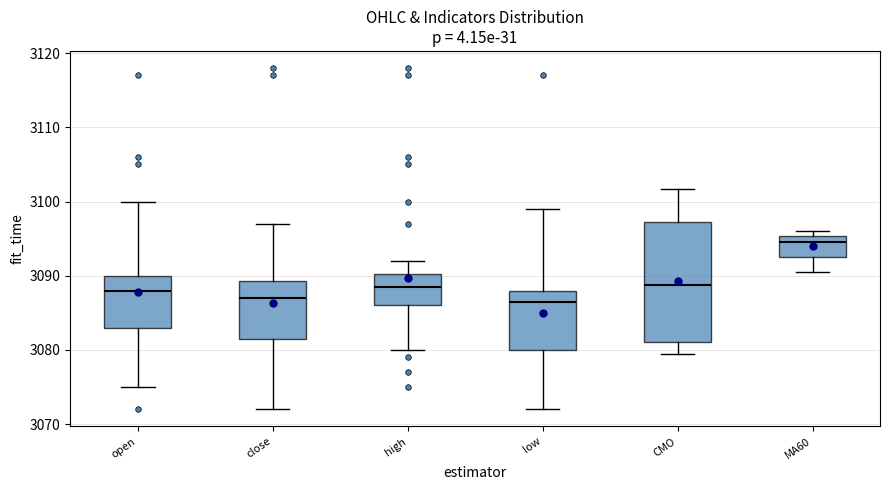

Reading left to right, transcribe this box plot: for each box, give where its median line is, the range the box spans, and where its two whiskers end, as read against the y-axis. The values are not printed on the chart, so give them approximately, as read against the axis.

open: median 3088, box 3083 to 3090, whiskers 3075 to 3100
close: median 3087, box 3082 to 3089, whiskers 3072 to 3097
high: median 3089, box 3086 to 3090, whiskers 3080 to 3092
low: median 3087, box 3080 to 3088, whiskers 3072 to 3099
CMO: median 3089, box 3081 to 3097, whiskers 3079 to 3102
MA60: median 3095 (just below the box's upper edge), box 3092 to 3095, whiskers 3090 to 3096